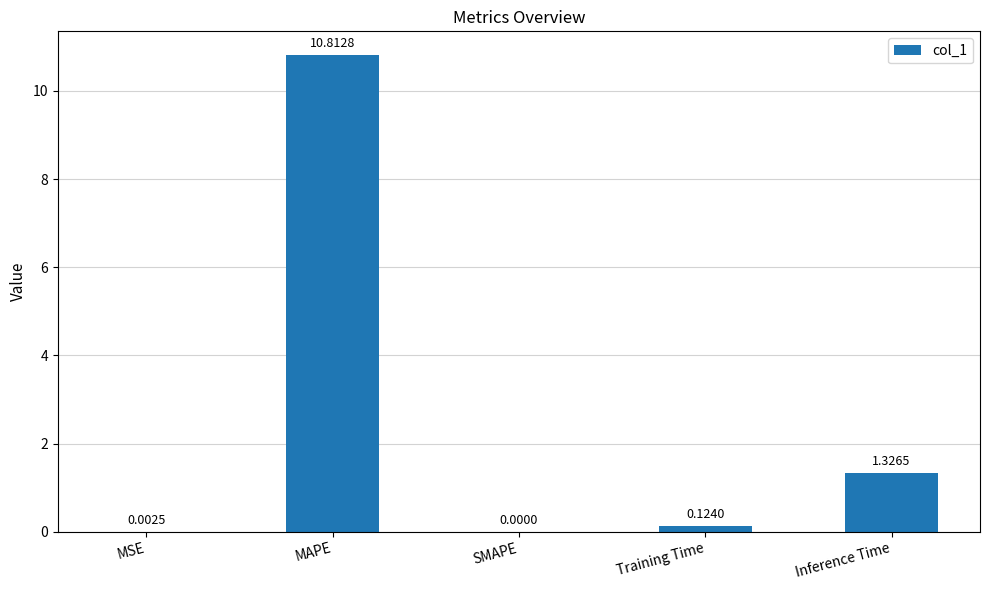

At which label is the value closest to 5?

Inference Time